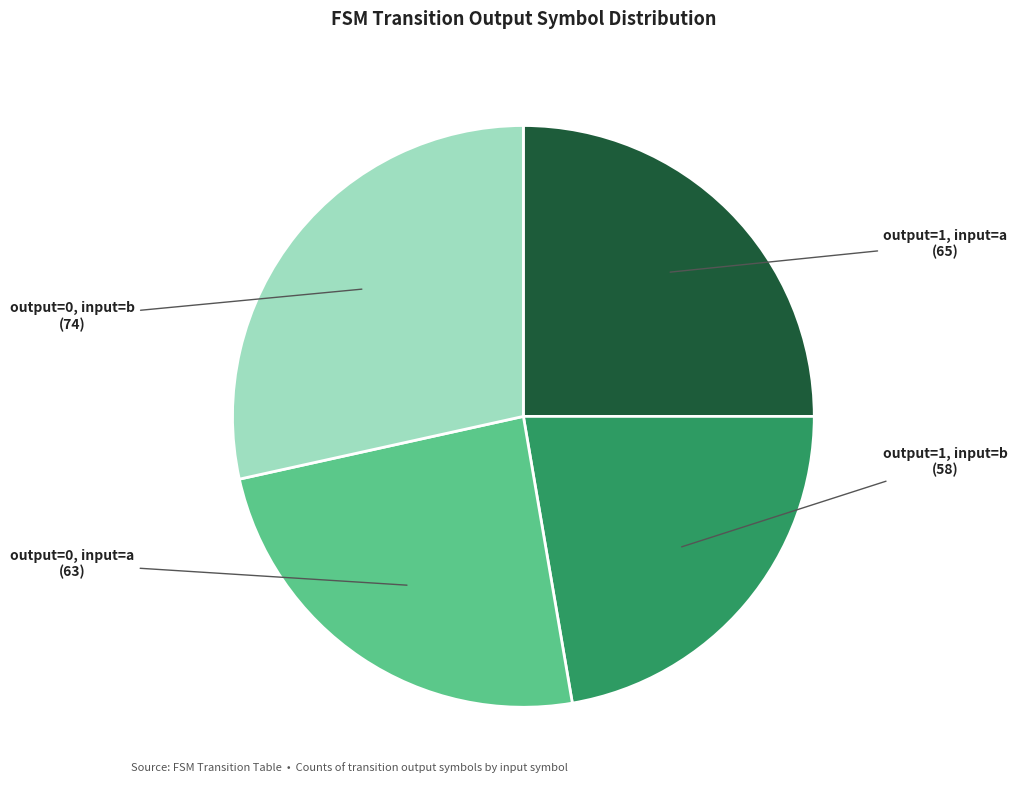

Is there any slice that represents more than half of the pie?

No